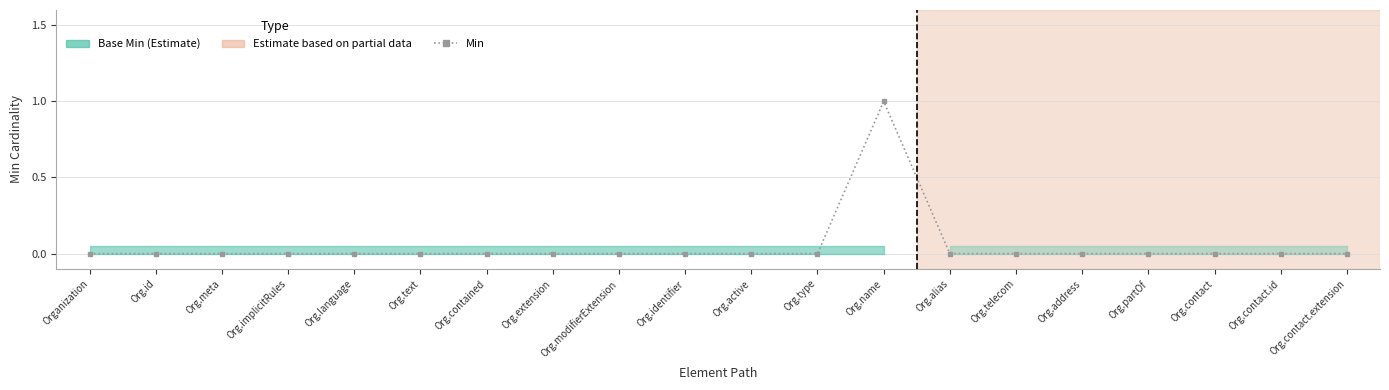

Reading left to right, list all the values displayed in this chart.

0	0	0	0	0	0	0	0	0	0	0	0	1	0	0	0	0	0	0	0